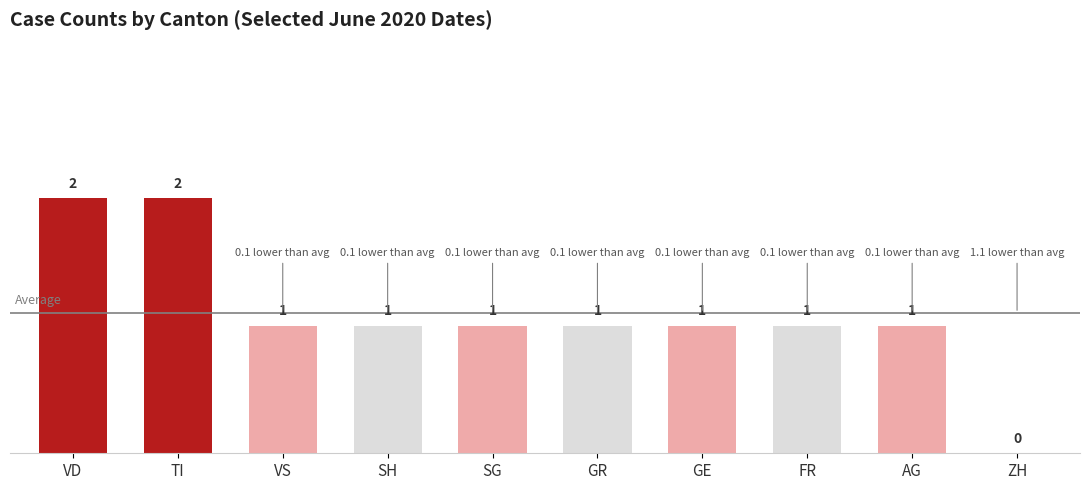

Are the bars horizontal?

No